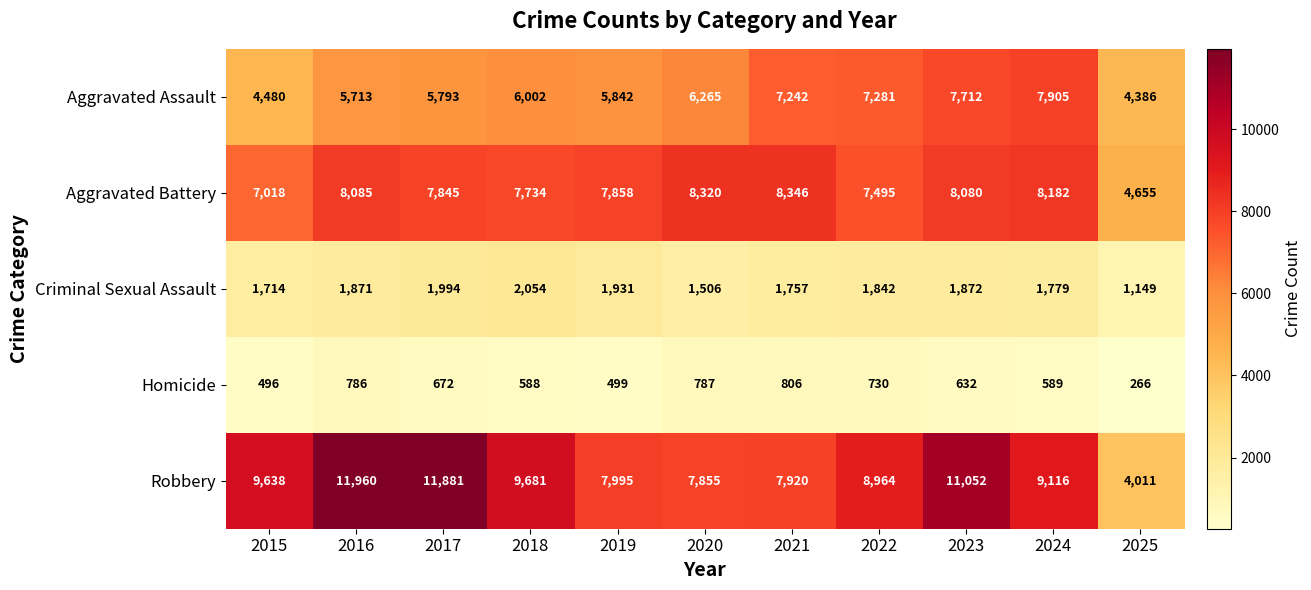

The value of Aggravated Battery at 2022 is 12300. True or false?

False